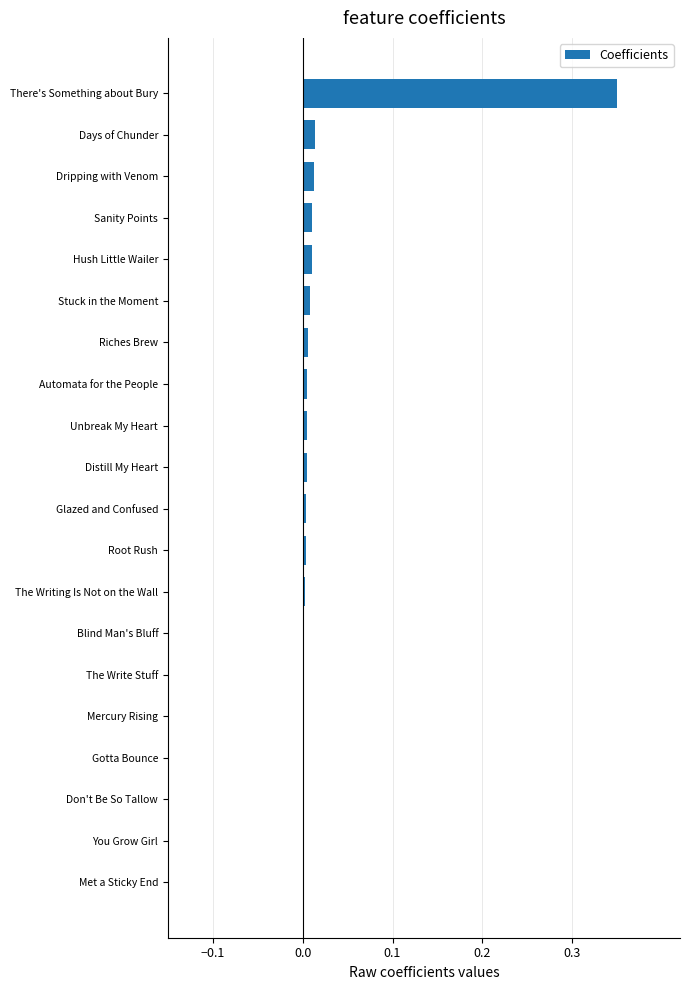

What is the sum of all values?

0.4